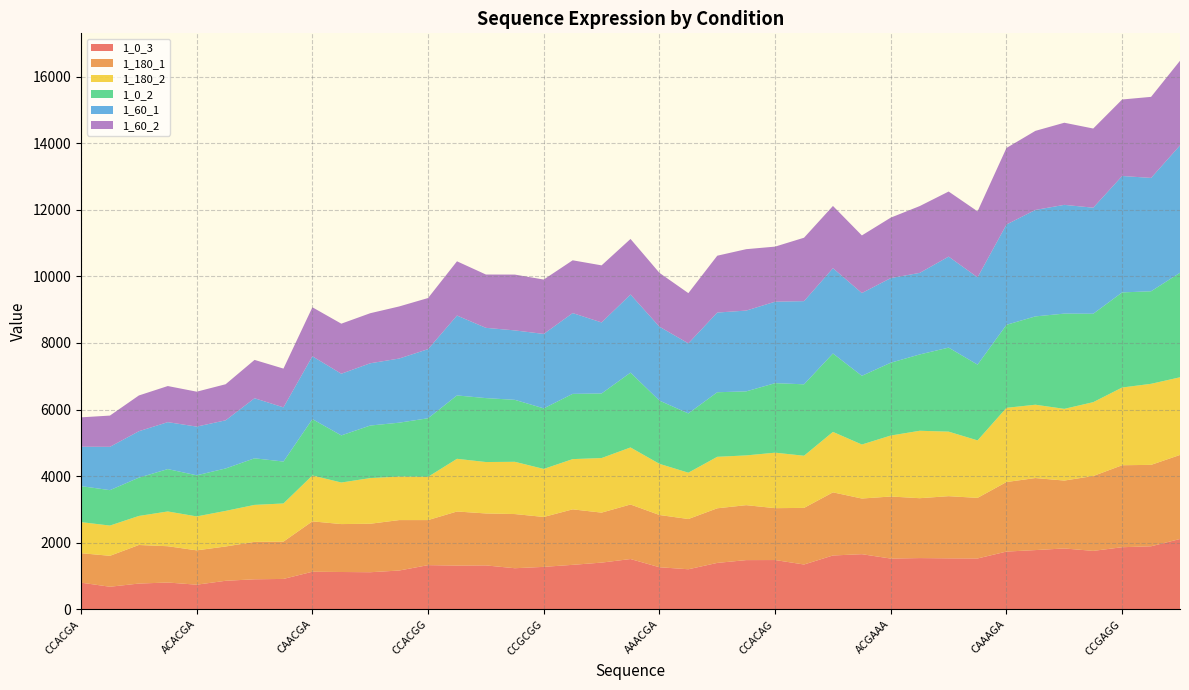

Reading left to right, transcribe all the data shown in this chart.

1_0_3: CCACGA=802	CCGCGA=679	ACGCGA=775	CCACAA=806	ACACGA=741	CCGCAA=858	ACGCAA=903	ACACAA=914	CAACGA=1130	CCAAGA=1122	CCGAGA=1115	CAGCGA=1166	CCACGG=1328	AAGCGA=1315	CCAAAA=1320	ACGAGA=1235	CCGCGG=1276	CCGAAA=1337	CAACAA=1404	CCGCAG=1511	AAACGA=1265	ACAAGA=1204	ACACGG=1395	CAGCAA=1479	CCACAG=1481	ACGCGG=1347	ACACAG=1618	ACAAAA=1657	ACGAAA=1525	AAACAA=1540	ACGCAG=1532	AAGCAA=1528	CAAAGA=1735	CAACGG=1780	CCAAGG=1829	CAGAGA=1756	CCGAGG=1866	CAGCGG=1894	ACAAGG=2113
1_180_1: CCACGA=885	CCGCGA=929	ACGCGA=1158	CCACAA=1090	ACACGA=1031	CCGCAA=1030	ACGCAA=1124	ACACAA=1121	CAACGA=1513	CCAAGA=1439	CCGAGA=1456	CAGCGA=1515	CCACGG=1353	AAGCGA=1624	CCAAAA=1560	ACGAGA=1627	CCGCGG=1499	CCGAAA=1666	CAACAA=1501	CCGCAG=1638	AAACGA=1569	ACAAGA=1509	ACACGG=1640	CAGCAA=1650	CCACAG=1558	ACGCGG=1700	ACACAG=1896	ACAAAA=1671	ACGAAA=1864	AAACAA=1798	ACGCAG=1867	AAGCAA=1820	CAAAGA=2089	CAACGG=2163	CCAAGG=2039	CAGAGA=2248	CCGAGG=2462	CAGCGG=2445	ACAAGG=2524
1_180_2: CCACGA=933	CCGCGA=908	ACGCGA=872	CCACAA=1044	ACACGA=1019	CCGCAA=1069	ACGCAA=1110	ACACAA=1145	CAACGA=1378	CCAAGA=1248	CCGAGA=1371	CAGCGA=1306	CCACGG=1299	AAGCGA=1582	CCAAAA=1544	ACGAGA=1569	CCGCGG=1442	CCGAAA=1509	CAACAA=1639	CCGCAG=1713	AAACGA=1536	ACAAGA=1391	ACACGG=1546	CAGCAA=1494	CCACAG=1666	ACGCGG=1566	ACACAG=1815	ACAAAA=1622	ACGAAA=1831	AAACAA=2025	ACGCAG=1938	AAGCAA=1726	CAAAGA=2228	CAACGG=2202	CCAAGG=2153	CAGAGA=2218	CCGAGG=2334	CAGCGG=2434	ACAAGG=2332
1_0_2: CCACGA=1081	CCGCGA=1064	ACGCGA=1150	CCACAA=1272	ACACGA=1235	CCGCAA=1274	ACGCAA=1399	ACACAA=1259	CAACGA=1692	CCAAGA=1415	CCGAGA=1578	CAGCGA=1619	CCACGG=1759	AAGCGA=1903	CCAAAA=1920	ACGAGA=1861	CCGCGG=1819	CCGAAA=1959	CAACAA=1939	CCGCAG=2247	AAACGA=1899	ACAAGA=1780	ACACGG=1939	CAGCAA=1923	CCACAG=2088	ACGCGG=2145	ACACAG=2355	ACAAAA=2063	ACGAAA=2187	AAACAA=2292	ACGCAG=2523	AAGCAA=2275	CAAAGA=2493	CAACGG=2653	CCAAGG=2860	CAGAGA=2655	CCGAGG=2856	CAGCGG=2779	ACAAGG=3139
1_60_1: CCACGA=1183	CCGCGA=1301	ACGCGA=1394	CCACAA=1410	ACACGA=1462	CCGCAA=1446	ACGCAA=1804	ACACAA=1627	CAACGA=1887	CCAAGA=1852	CCGAGA=1870	CAGCGA=1926	CCACGG=2075	AAGCGA=2399	CCAAAA=2110	ACGAGA=2085	CCGCGG=2235	CCGAAA=2426	CAACAA=2133	CCGCAG=2346	AAACGA=2220	ACAAGA=2104	ACACGG=2393	CAGCAA=2426	CCACAG=2446	ACGCGG=2498	ACACAG=2561	ACAAAA=2486	ACGAAA=2542	AAACAA=2449	ACGCAG=2733	AAGCAA=2622	CAAAGA=3012	CAACGG=3197	CCAAGG=3266	CAGAGA=3185	CCGAGG=3496	CAGCGG=3404	ACAAGG=3824
1_60_2: CCACGA=882	CCGCGA=938	ACGCGA=1074	CCACAA=1084	ACACGA=1049	CCGCAA=1083	ACGCAA=1151	ACACAA=1164	CAACGA=1471	CCAAGA=1503	CCGAGA=1503	CAGCGA=1564	CCACGG=1535	AAGCGA=1629	CCAAAA=1601	ACGAGA=1676	CCGCGG=1633	CCGAAA=1585	CAACAA=1714	CCGCAG=1668	AAACGA=1616	ACAAGA=1508	ACACGG=1707	CAGCAA=1844	CCACAG=1654	ACGCGG=1904	ACACAG=1869	ACAAAA=1730	ACGAAA=1815	AAACAA=2006	ACGCAG=1954	AAGCAA=1981	CAAAGA=2298	CAACGG=2374	CCAAGG=2466	CAGAGA=2377	CCGAGG=2297	CAGCGG=2434	ACAAGG=2542